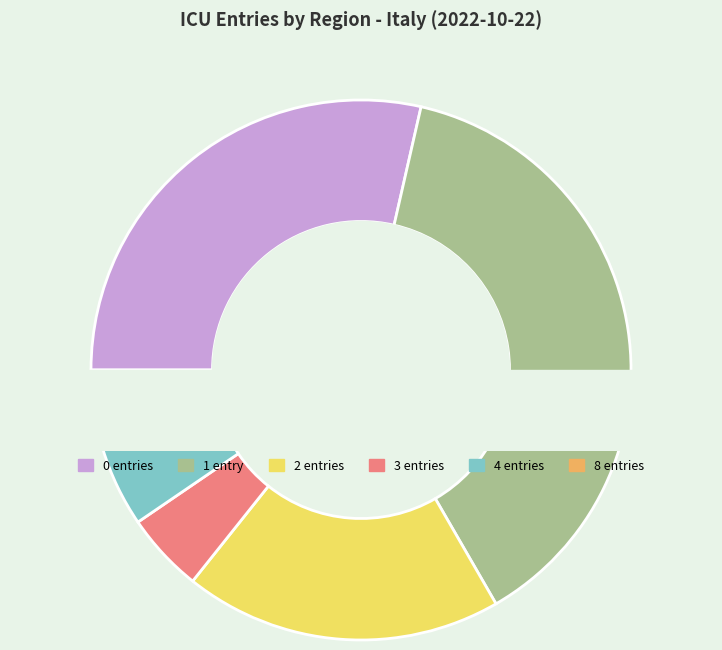

Is there a majority slice in this chart?

No